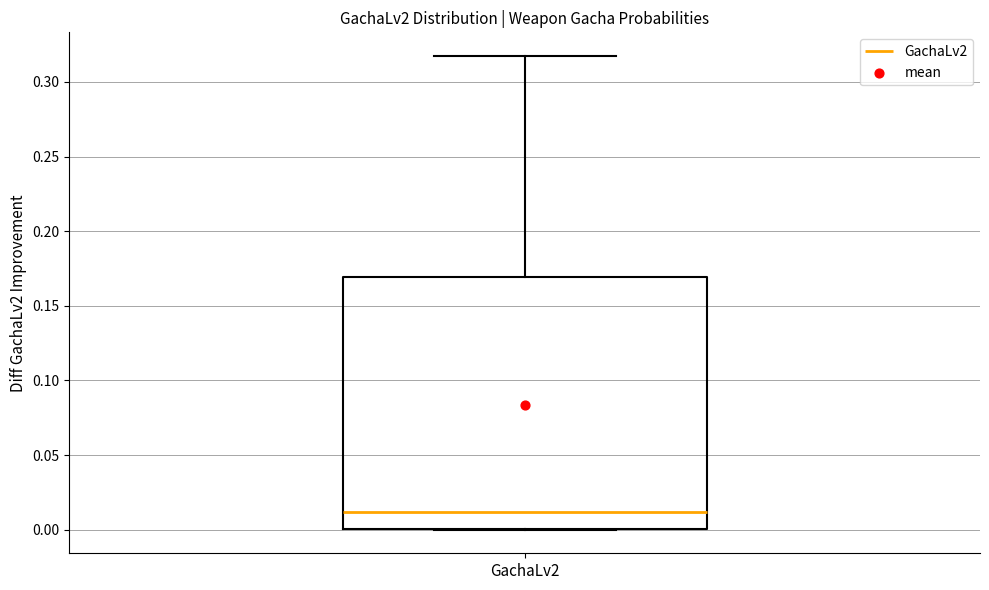

Transcribe this box plot: give where the median line is, the range the box spans, and where the two whiskers end, as read against the y-axis. The values are not printed on the chart, so give them approximately, as read against the axis.

median 0.010, box 0.000 to 0.170, whiskers 0.000 to 0.315